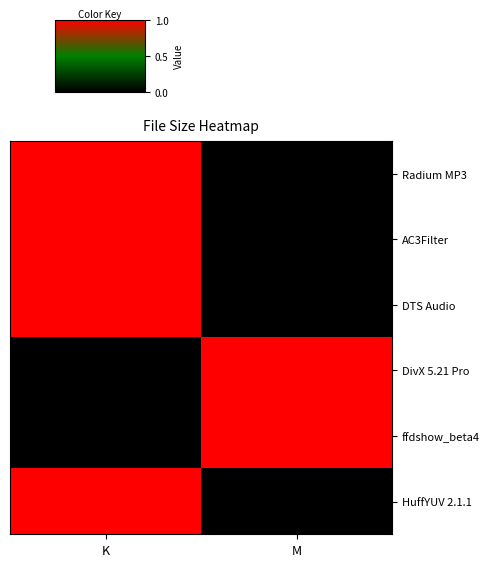

What is the total value across all series at M?

2